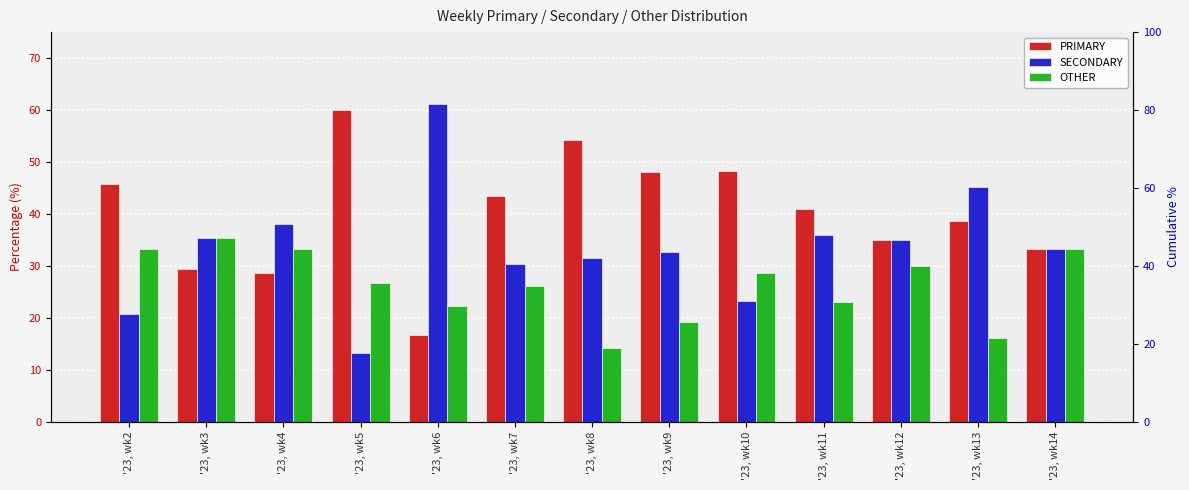

True or false: OTHER has a value of 33.3 at '23, wk2.

True